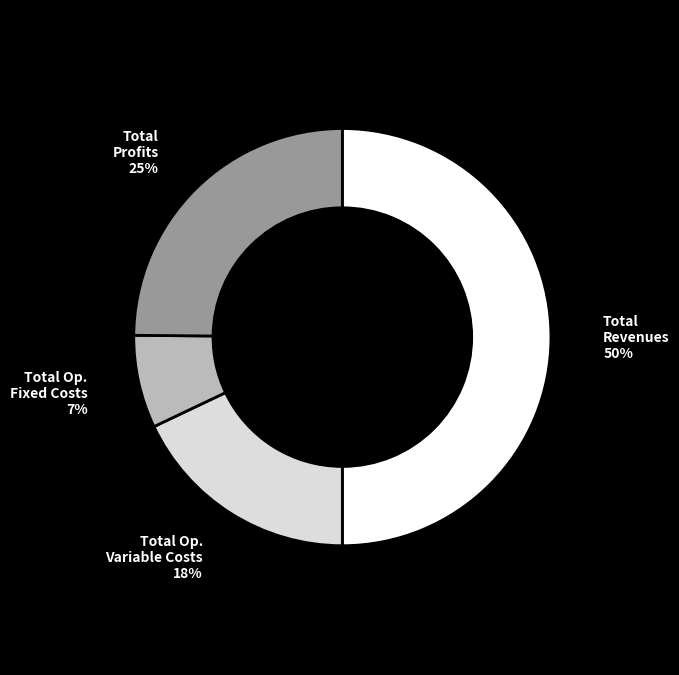

To the nearest percent, what is the average slice percentage?

25%